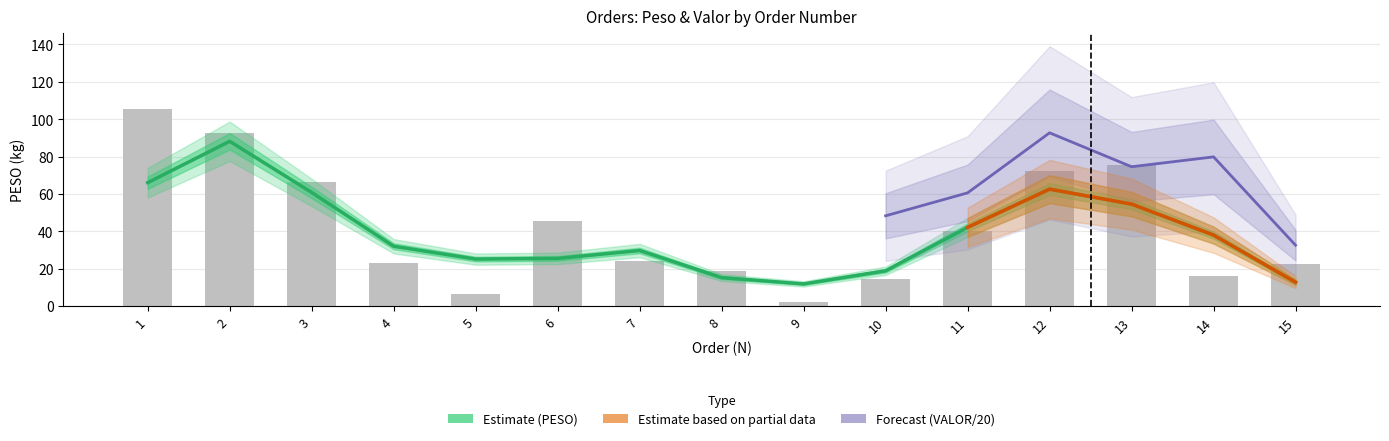

Count the number of categories in the chart.

15